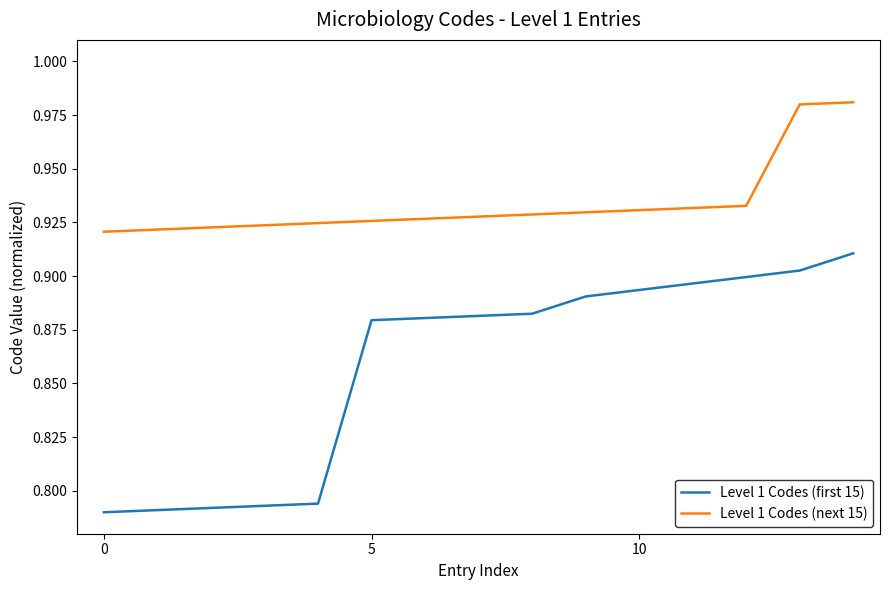

List the series in order of their peak value, lowest first.

Level 1 Codes (first 15), Level 1 Codes (next 15)